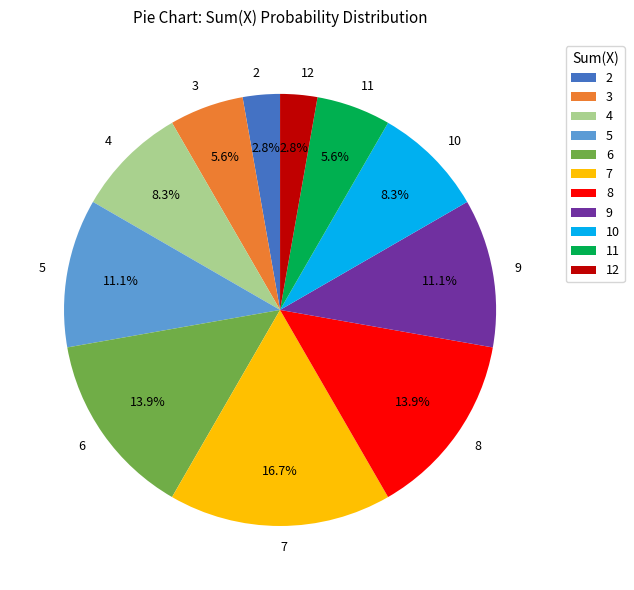

Is it true that 9 is 11% of the pie?

True